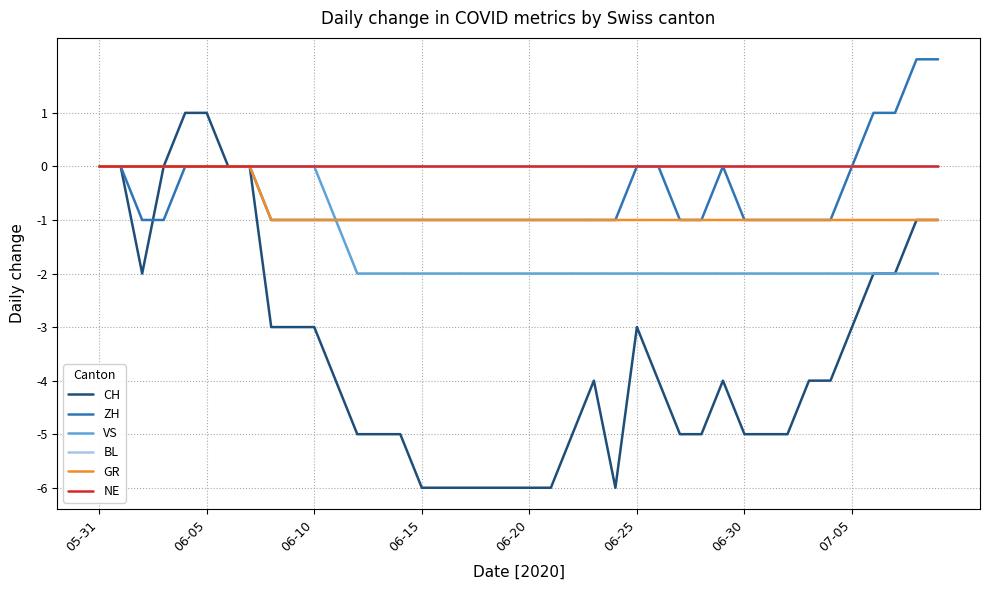

What is the maximum value shown in the chart?

2